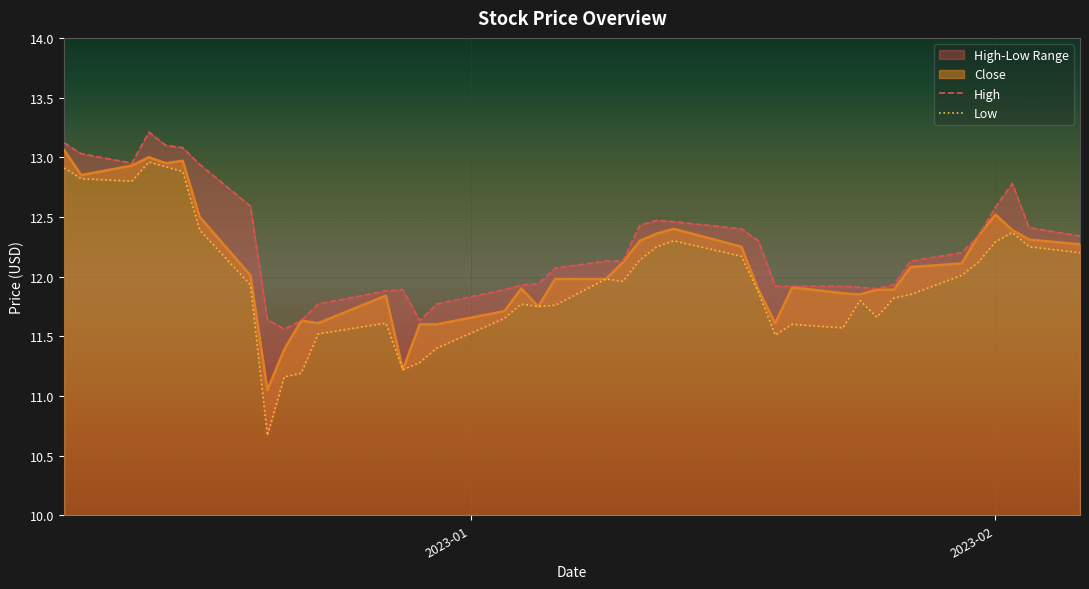

Which series changed the most between 2022-12-16 and 2022-12-29?

High